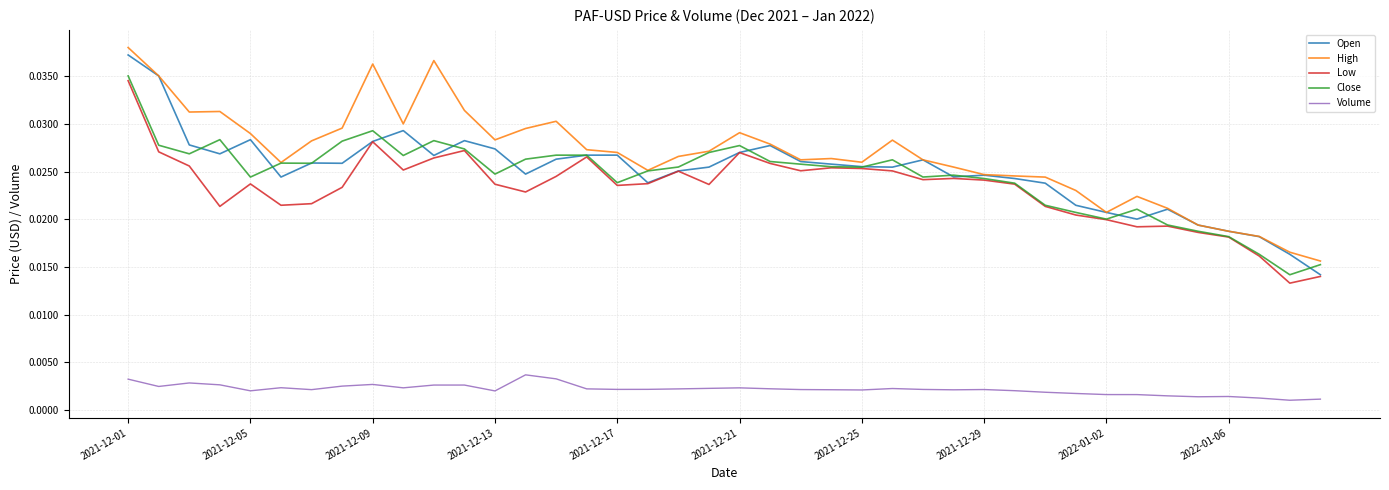

True or false: Volume and Close cross at least once.

False